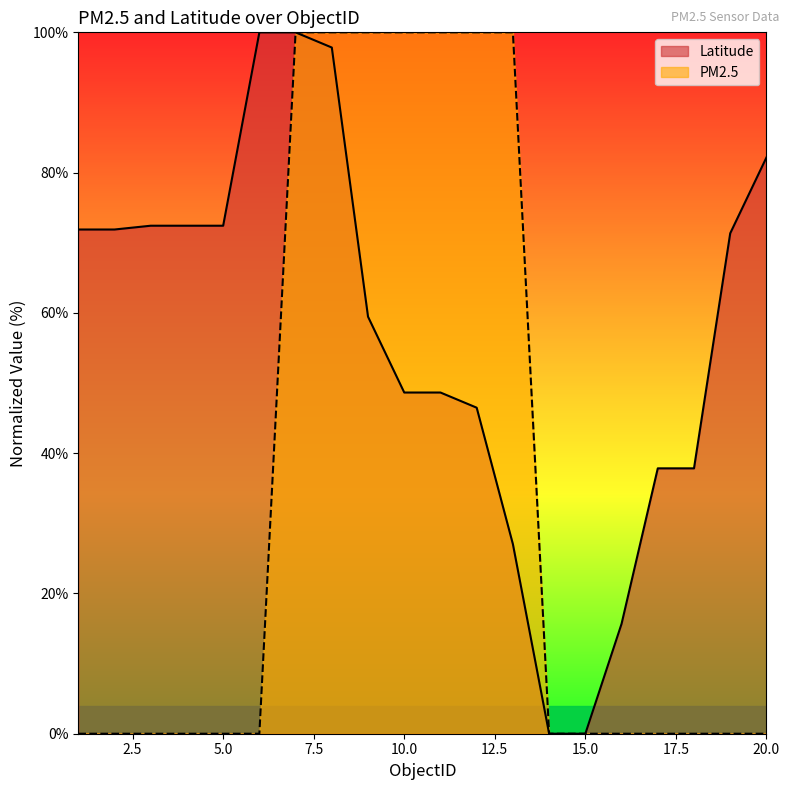

True or false: PM2.5 and Latitude intersect in this chart.

True